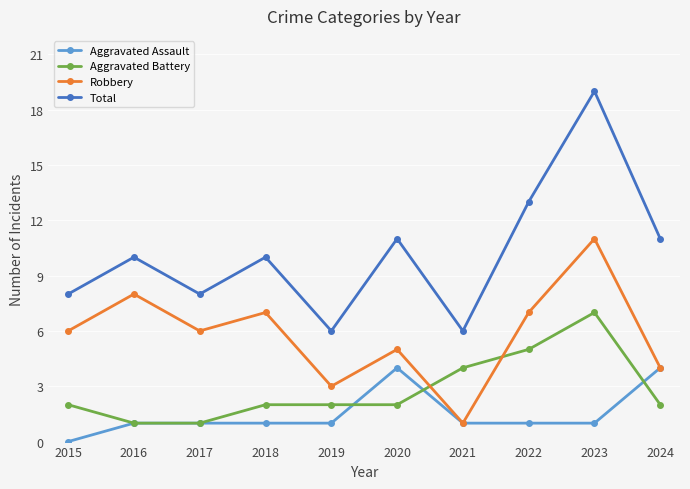

Reading right to left, what are all the values shown in this chart?

Aggravated Assault: 4	1	1	1	4	1	1	1	1	0
Aggravated Battery: 2	7	5	4	2	2	2	1	1	2
Robbery: 4	11	7	1	5	3	7	6	8	6
Total: 11	19	13	6	11	6	10	8	10	8